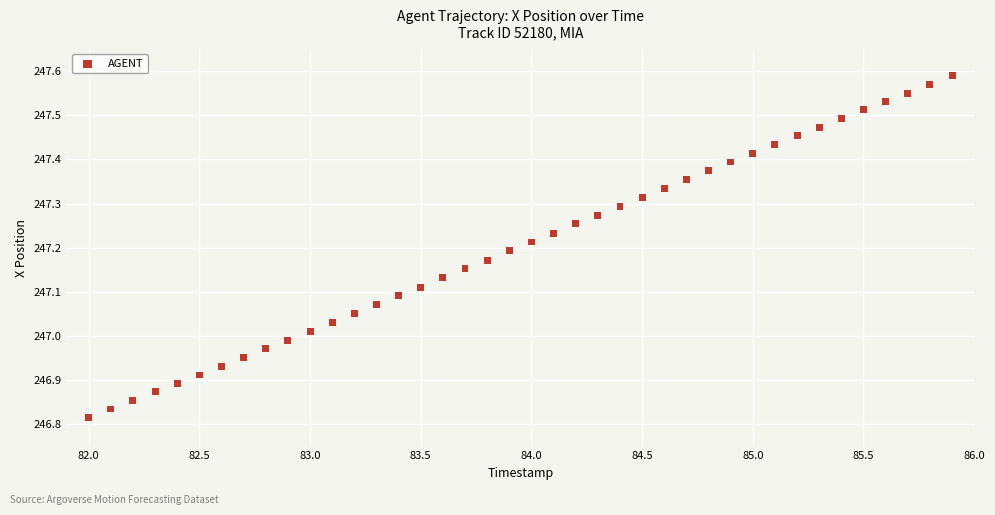

What is the range of Y values (max minus min)?

0.8